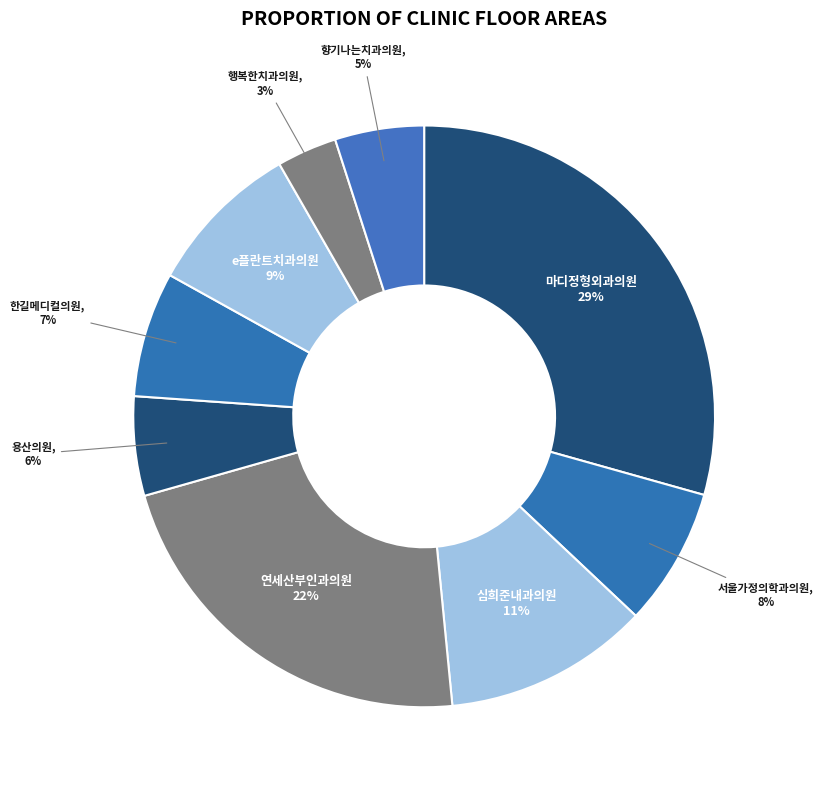

Is the sum of 용산의원 and 연세산부인과의원 greater than half?

No